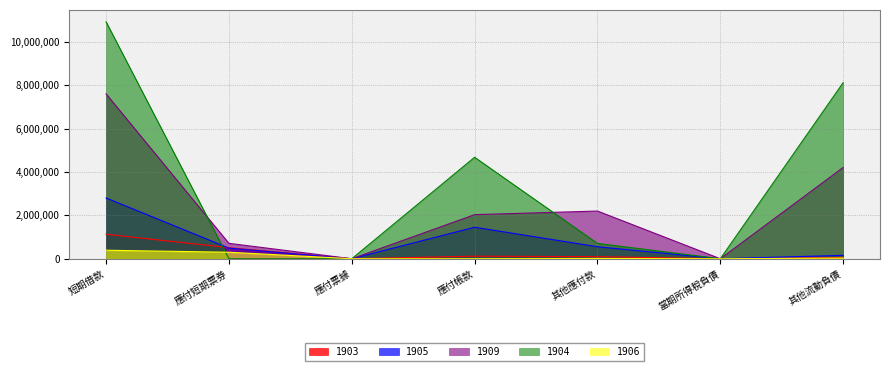

What are all the series names shown in the legend?

1903, 1905, 1909, 1904, 1906